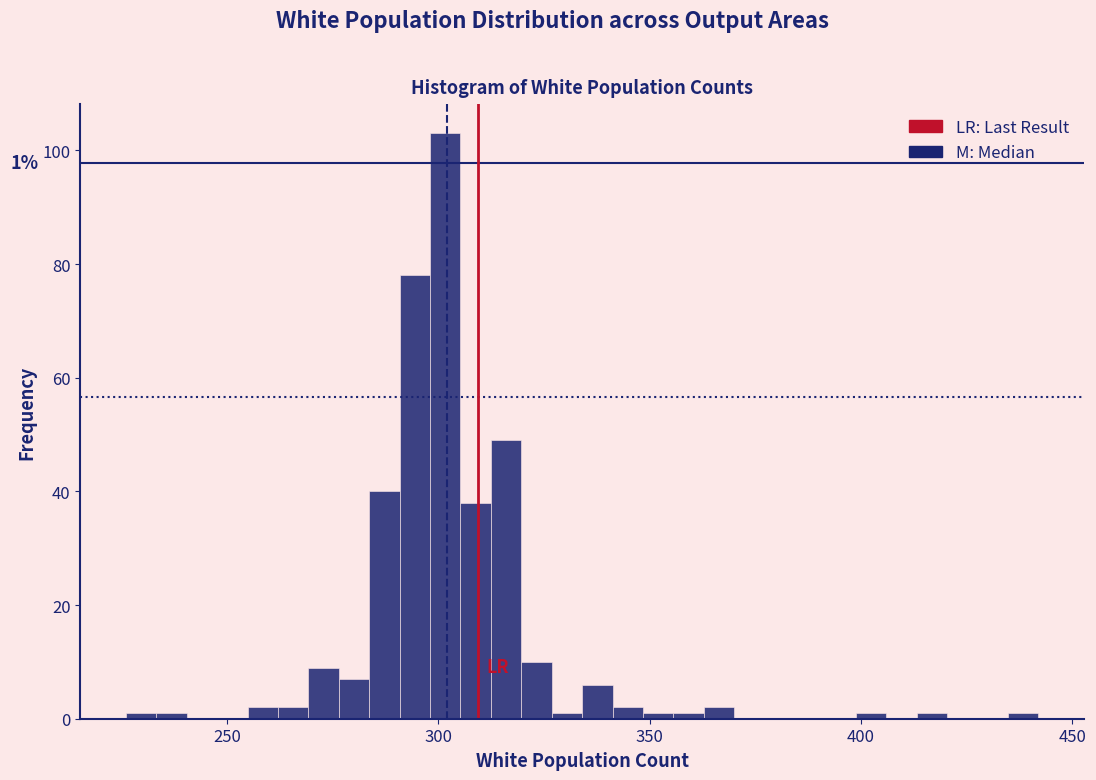

Read against the x-axis, roughly where is the centre of the tallest bar?

300